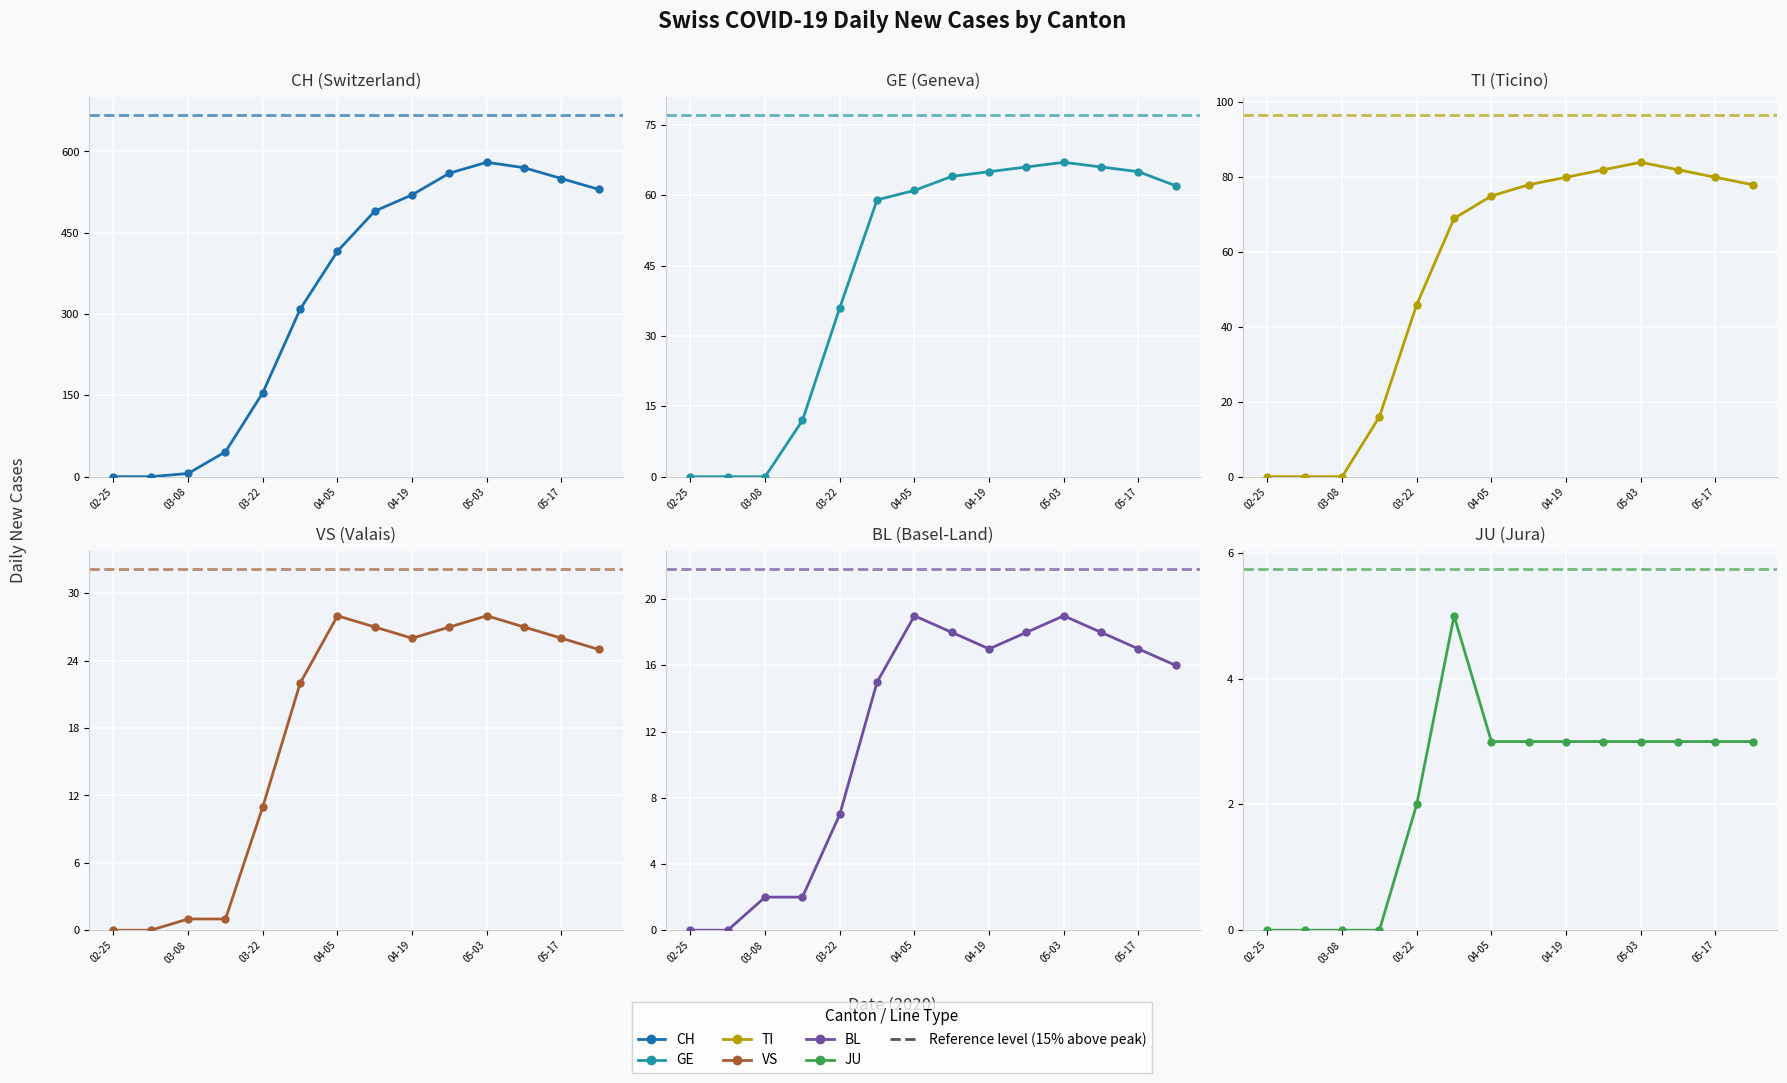

Where does the GE series first go above 62?

7